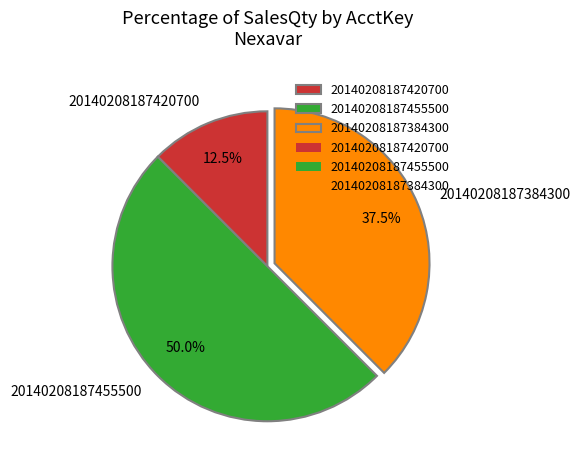

Does 20140208187420700 account for over 50% of the chart?

No